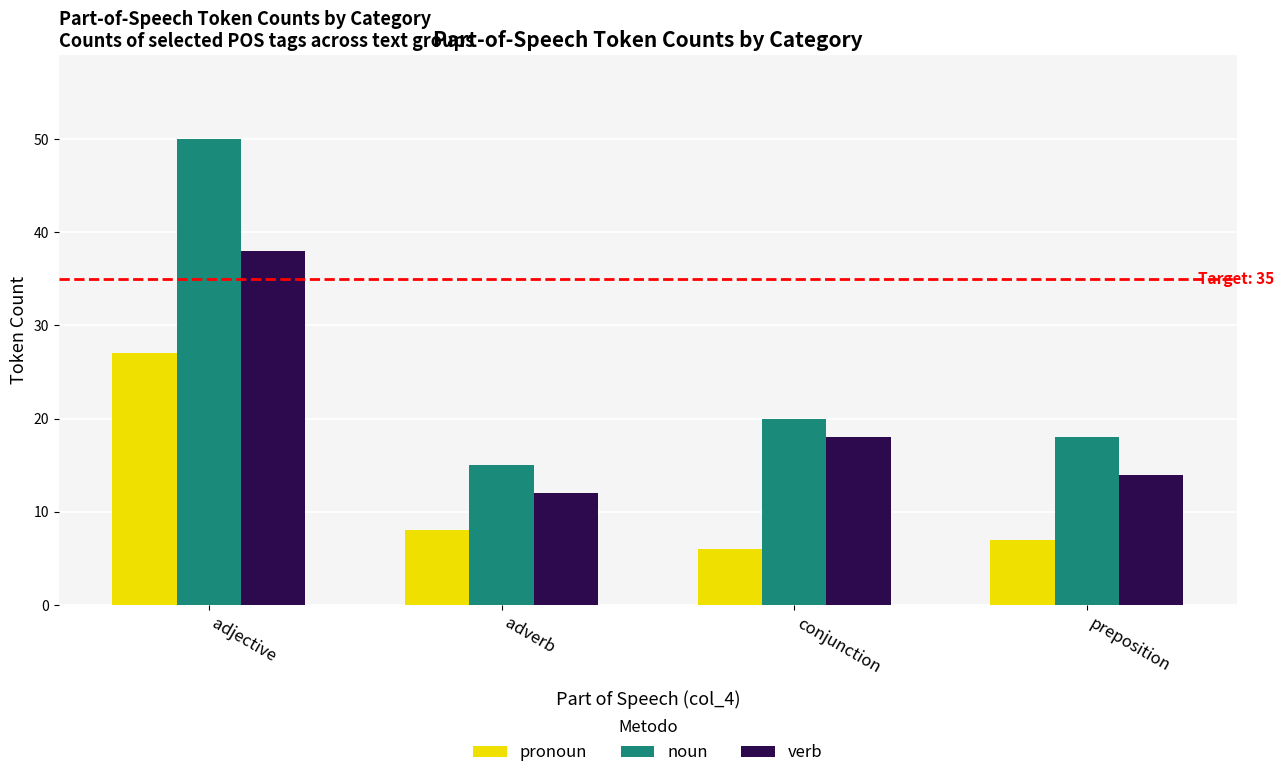

Where does the verb series first go above 18?

adjective